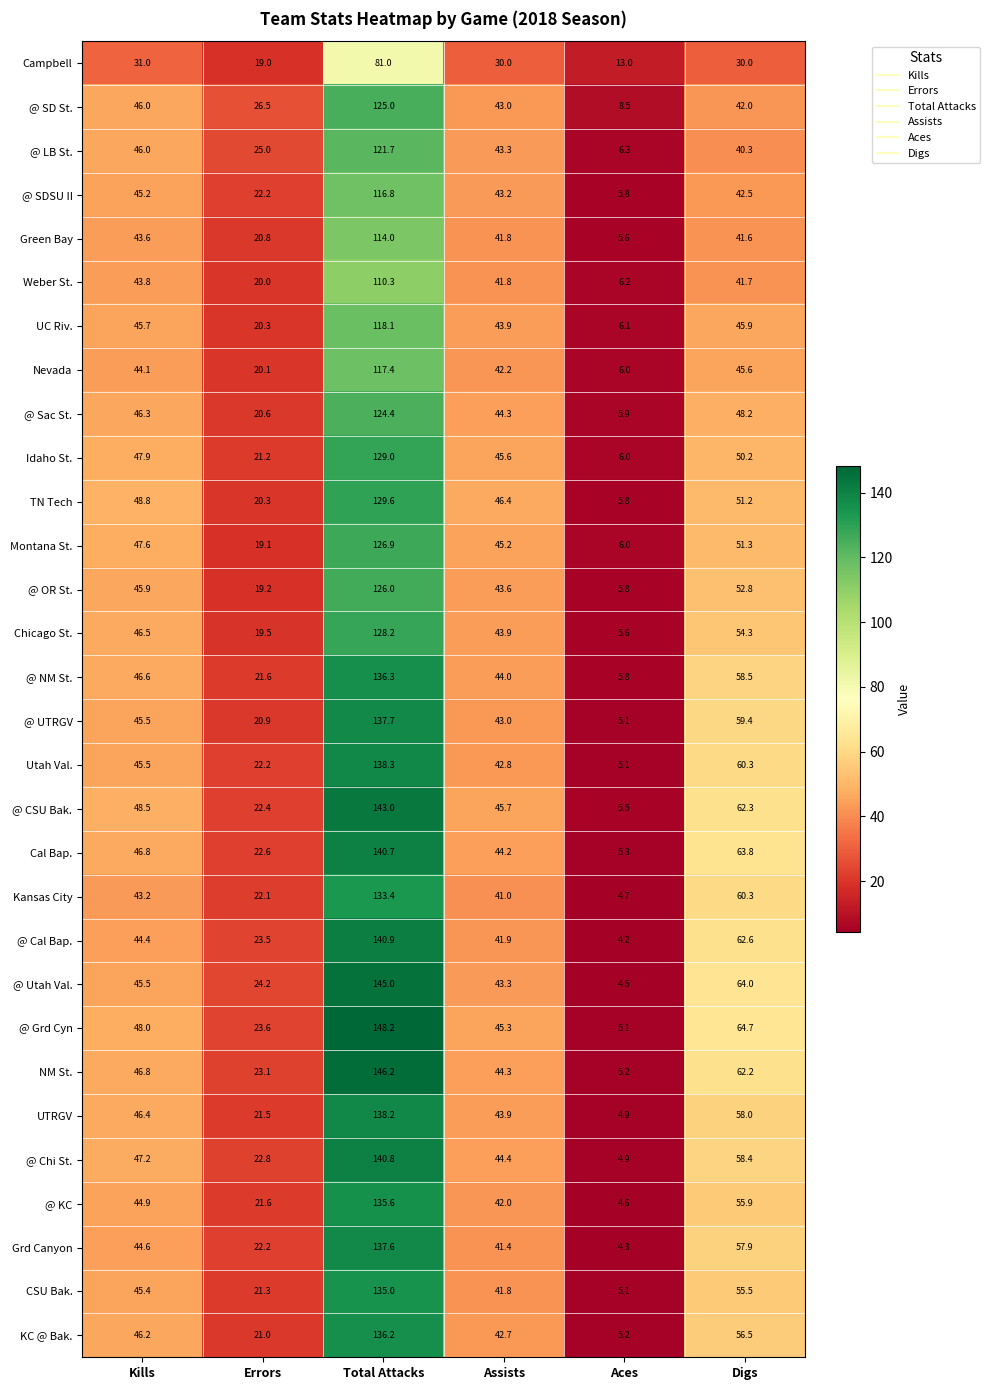

What is the difference between the highest and lowest values at Errors?

7.5